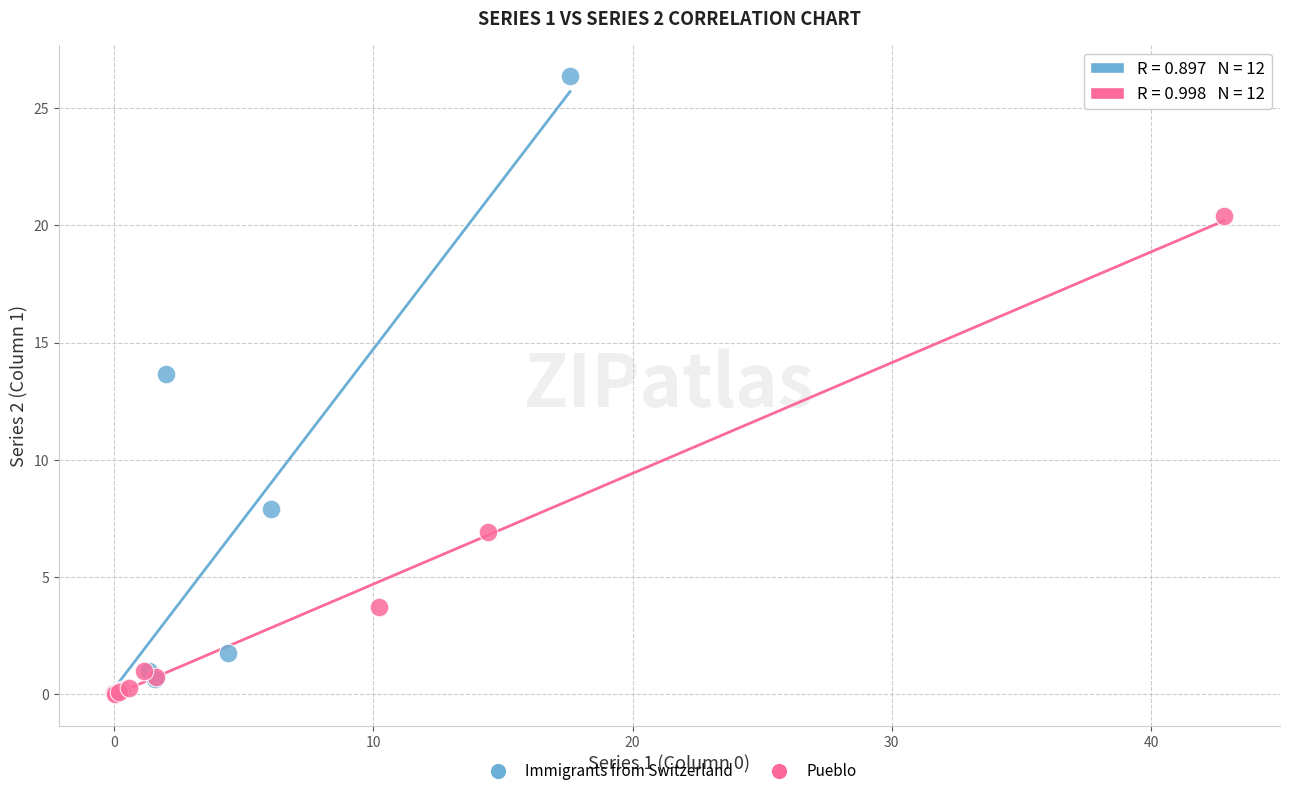

Which series has the largest Y range (max minus min)?

Immigrants from Switzerland